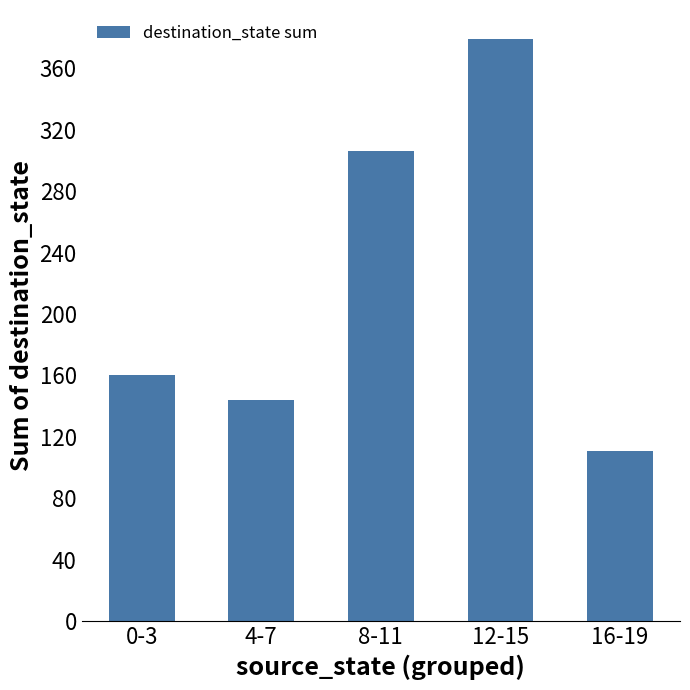

Is it true that the value at 8-11 is 399?

False